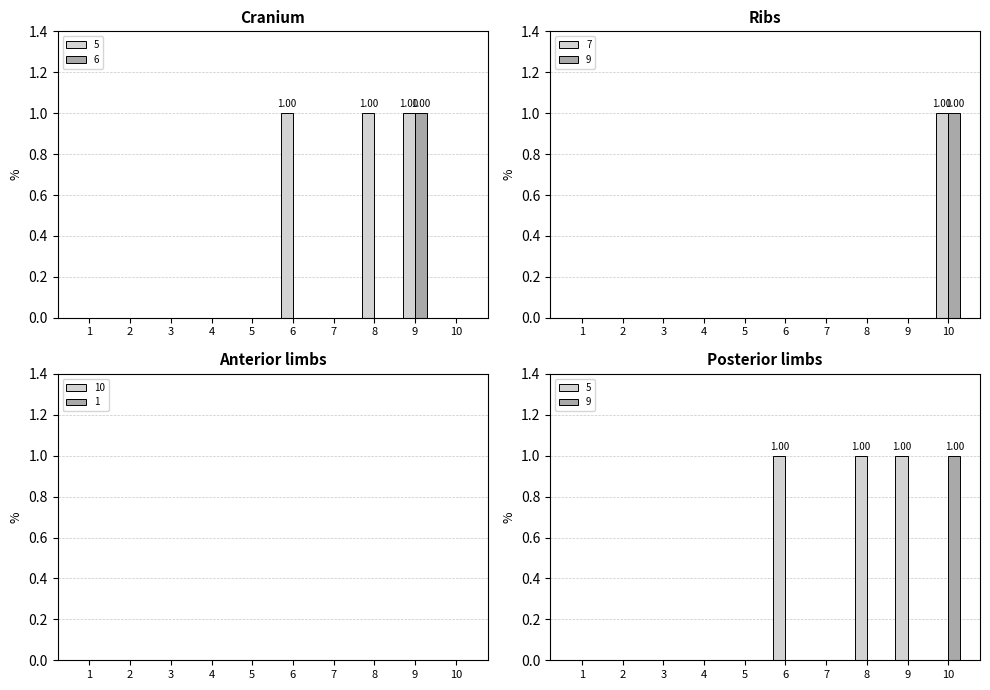

Is it true that 5 equals 0 at 4?

True